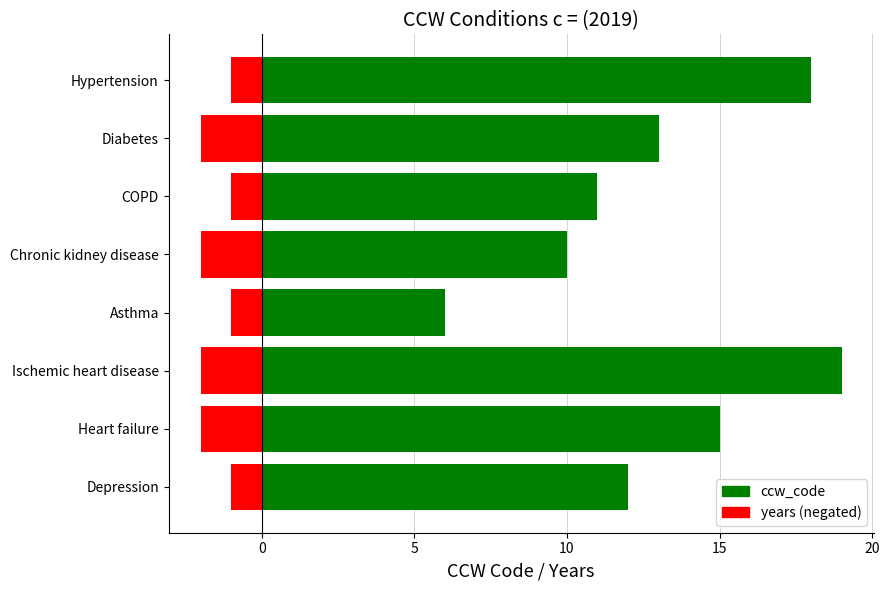

What is the maximum value shown in the chart?

19